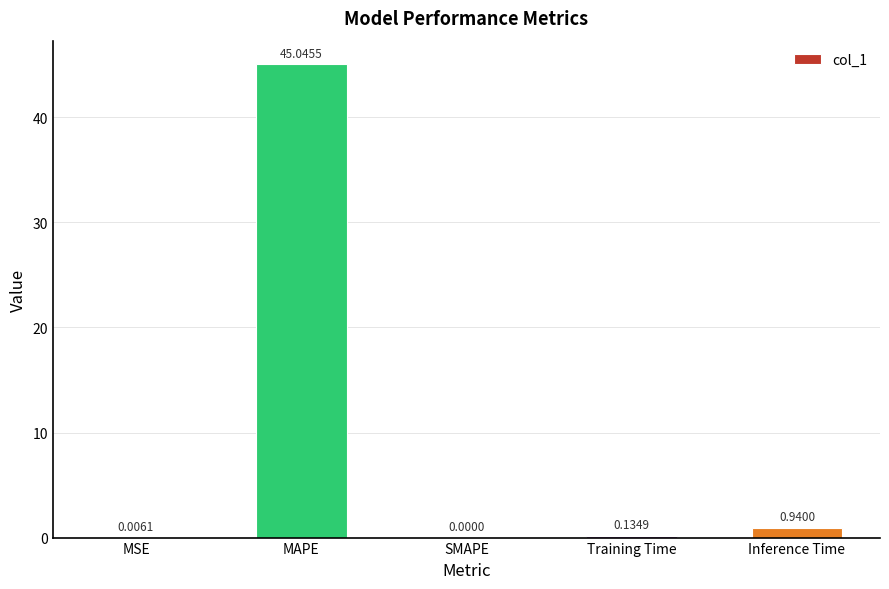

What is the change in value from MAPE to Inference Time?

-44.1